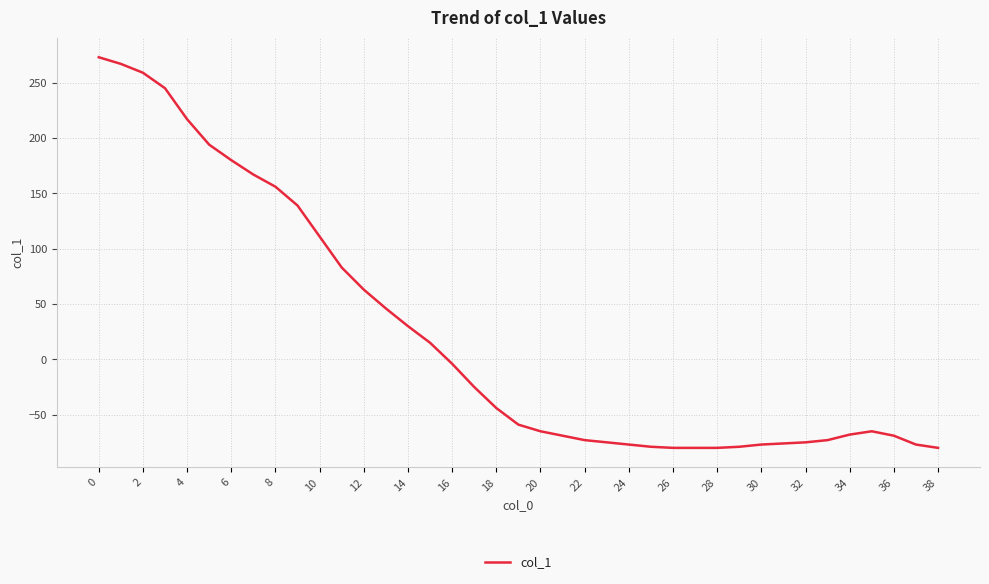

What is the minimum value shown in the chart?

-80